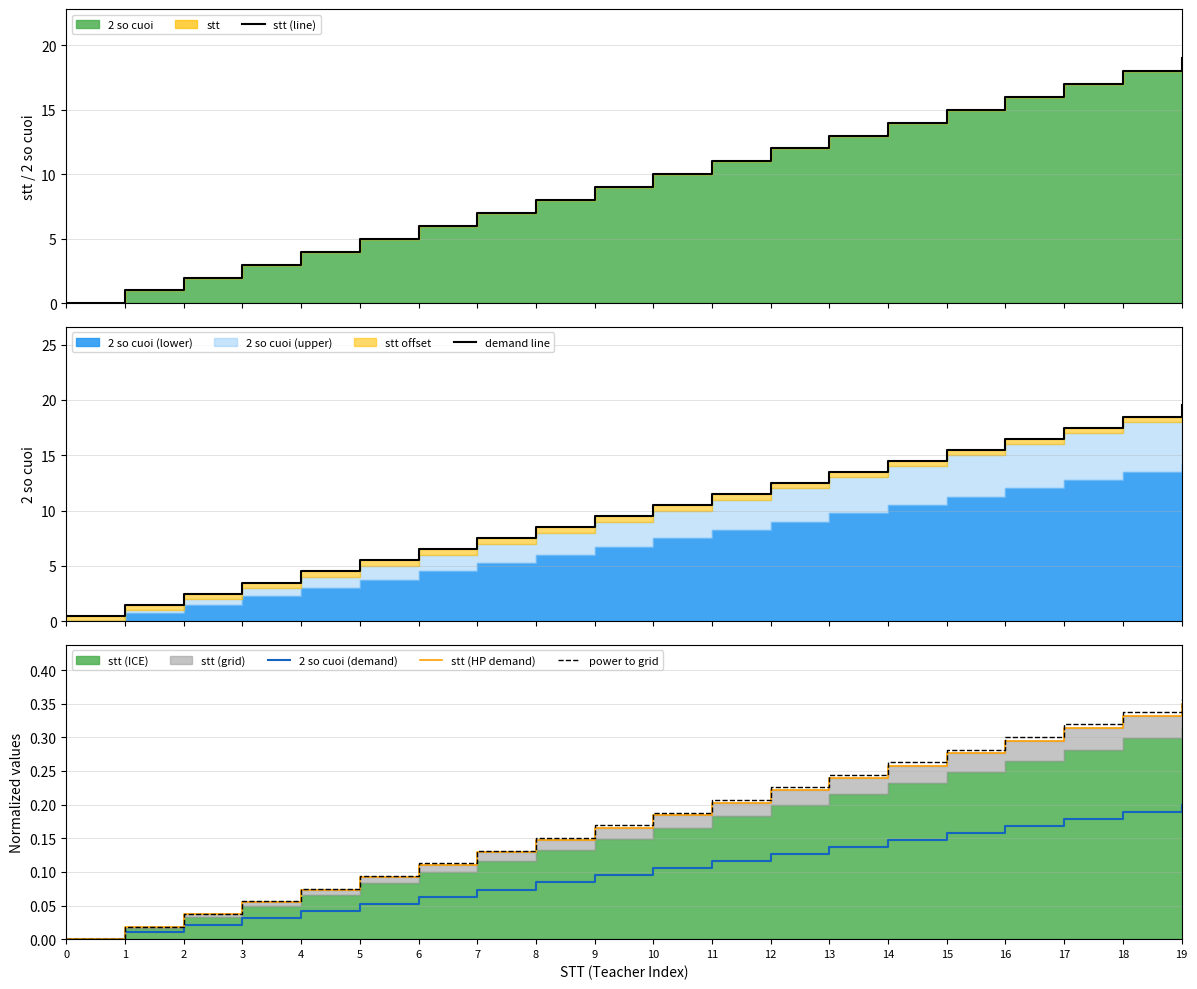

The 2 so cuoi (demand) series shows -0.1 at 0. True or false?

False